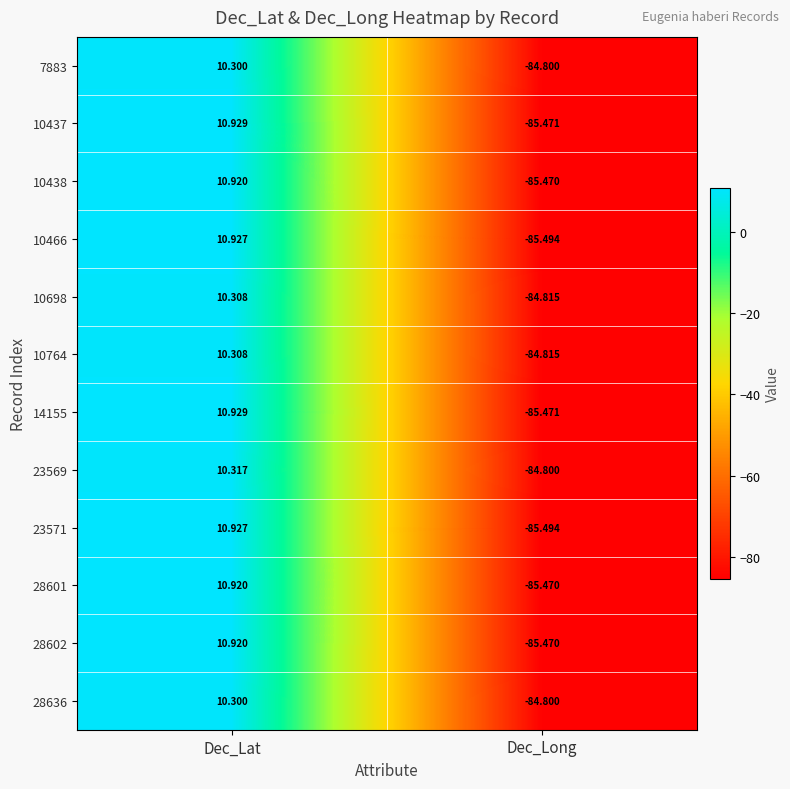

How many distinct data groups are displayed?

12